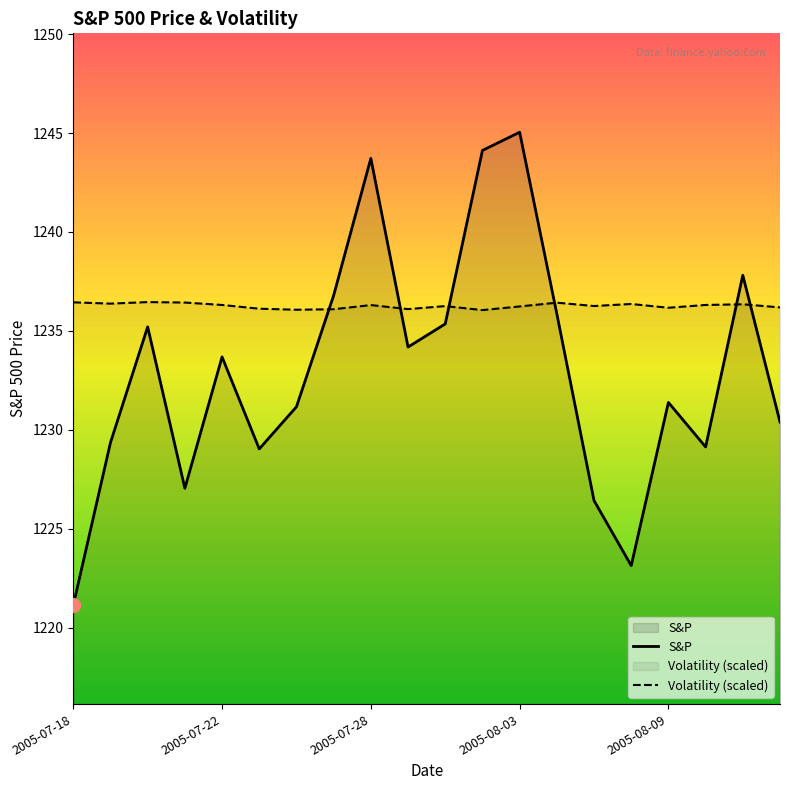

Which series ends up on top after the final intersection of S&P and Volatility (scaled)?

Volatility (scaled)